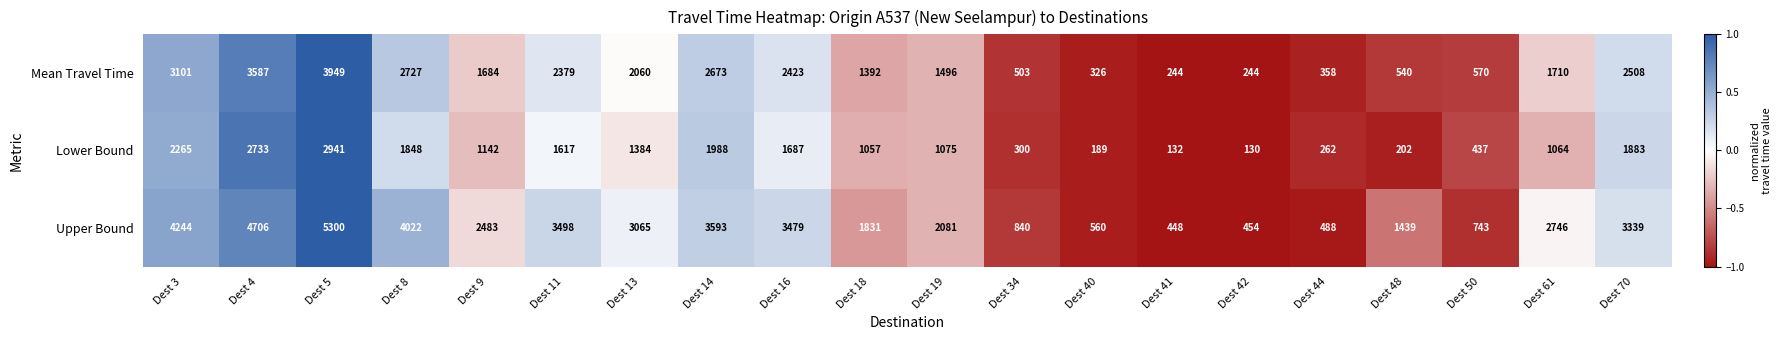

Between Dest 11 and Dest 34, which series saw the biggest shift?

Upper Bound